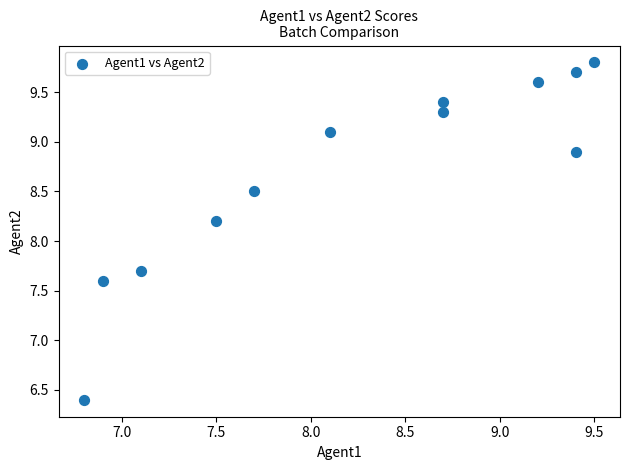

What Y value in the scatter plot is closest to 8?

8.2